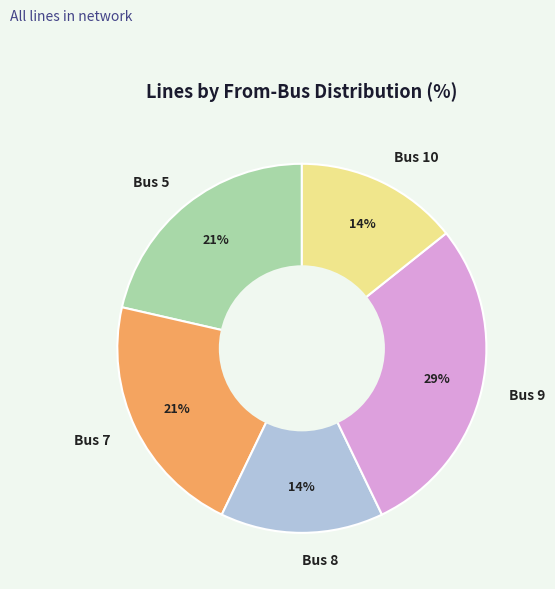

To the nearest percent, what is the average slice percentage?

20%